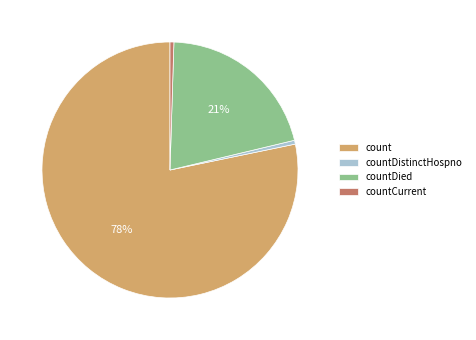

To the nearest percent, what portion does countDied represent?

21%